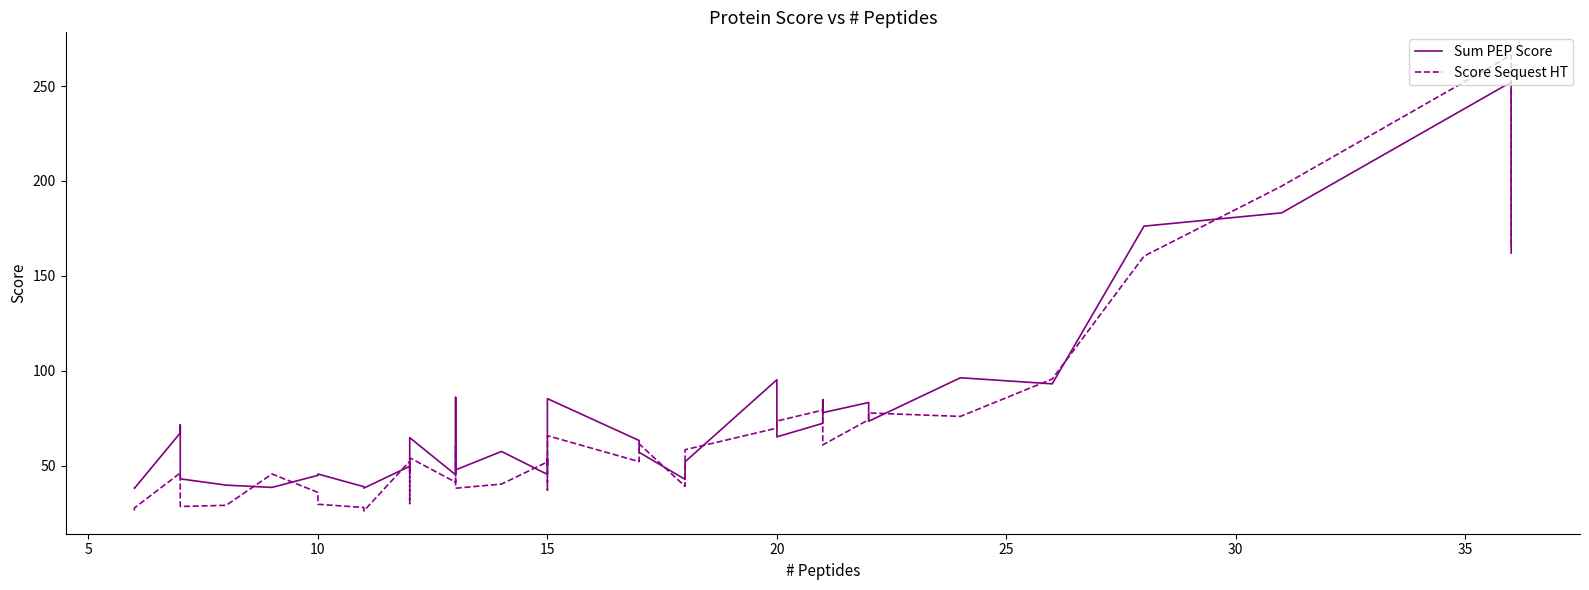

Reading left to right, what are all the values shown in this chart?

Sum PEP Score: 38.2	38.0	67.2	71.5	43.0	39.7	38.5	44.9	45.6	38.9	38.1	49.7	46.6	64.7	45.2	86.0	61.6	47.8	57.5	45.4	53.9	50.2	85.3	63.2	57.0	42.8	52.0	95.3	65.2	72.3	84.7	77.9	83.3	73.4	96.3	93.1	176.2	183.2	252.1	162.0
Score Sequest HT: 26.4	27.7	46.1	44.0	28.5	29.1	45.6	35.9	29.6	27.9	26.1	52.3	30.0	54.1	41.2	60.3	58.5	38.1	40.3	52.0	37.1	42.0	65.8	52.1	61.4	39.1	58.4	69.8	73.5	79.2	68.4	60.9	74.2	77.7	75.9	95.6	160.4	197.3	266.3	165.4